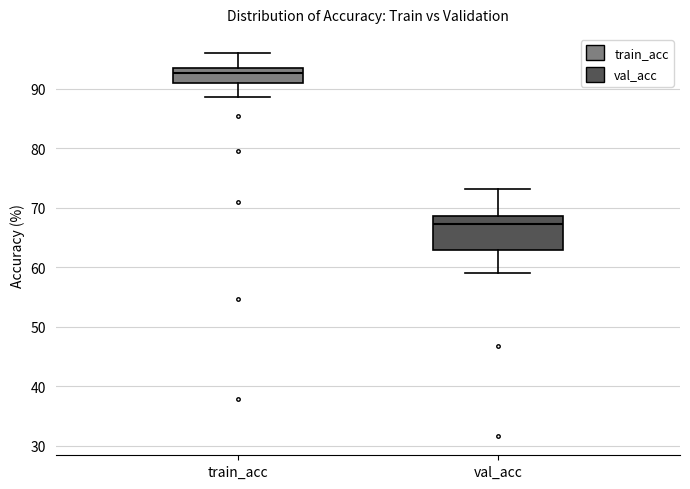

Which box is the tallest, from its lower edge to its upper edge?

val_acc